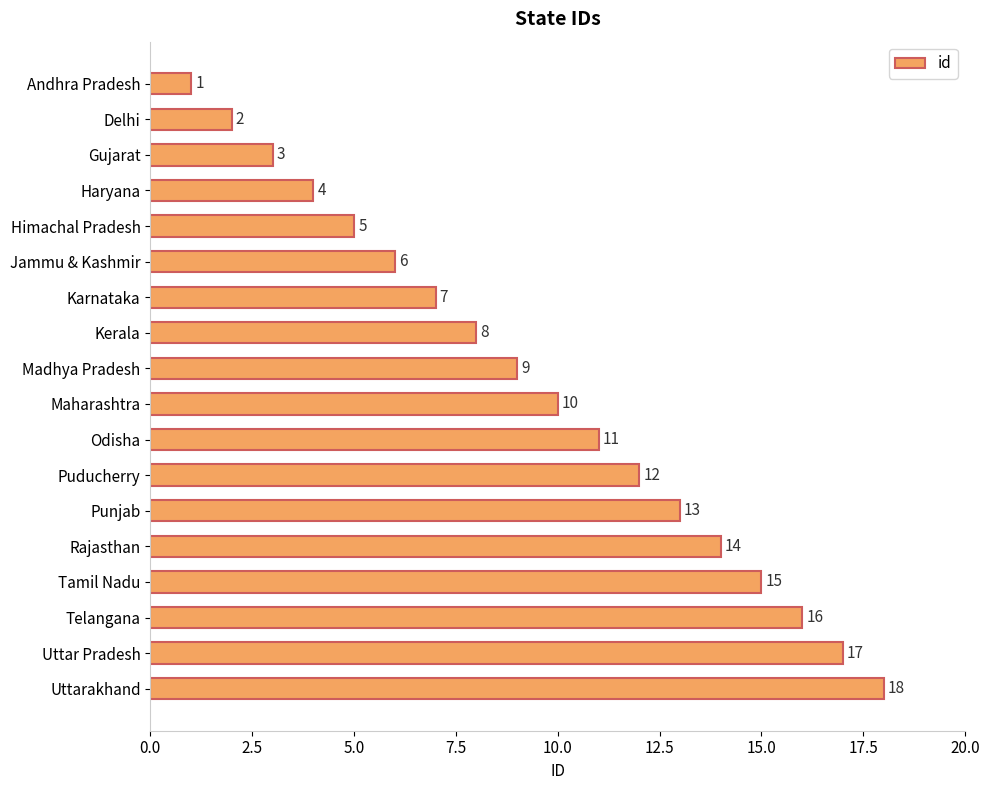

What is the value of the 2nd bar from the top?

2